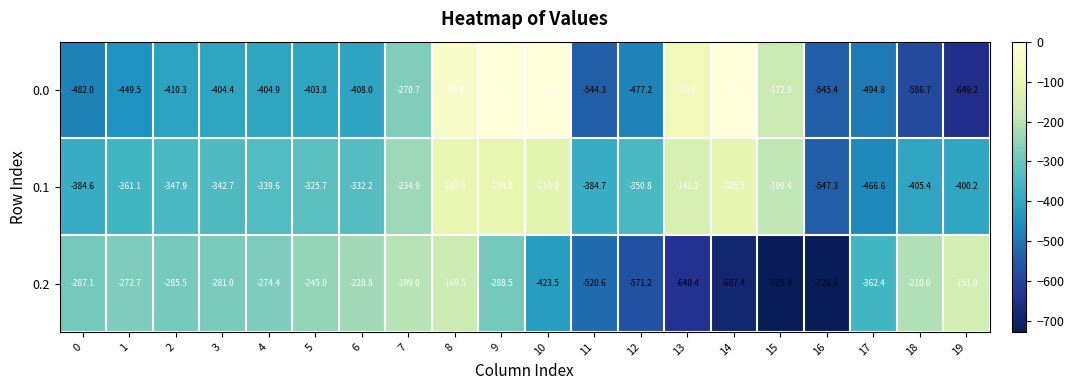

Is the value of 0.1 at 15 greater than the value of 0.2 at 3?

Yes